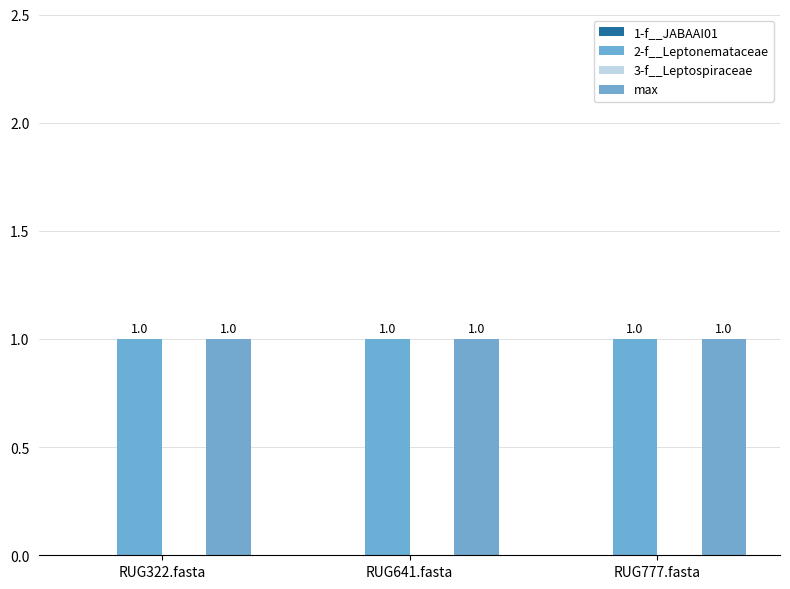

At RUG641.fasta, list the series in order from smallest to largest.

1-f__JABAAI01, 3-f__Leptospiraceae, 2-f__Leptonemataceae, max